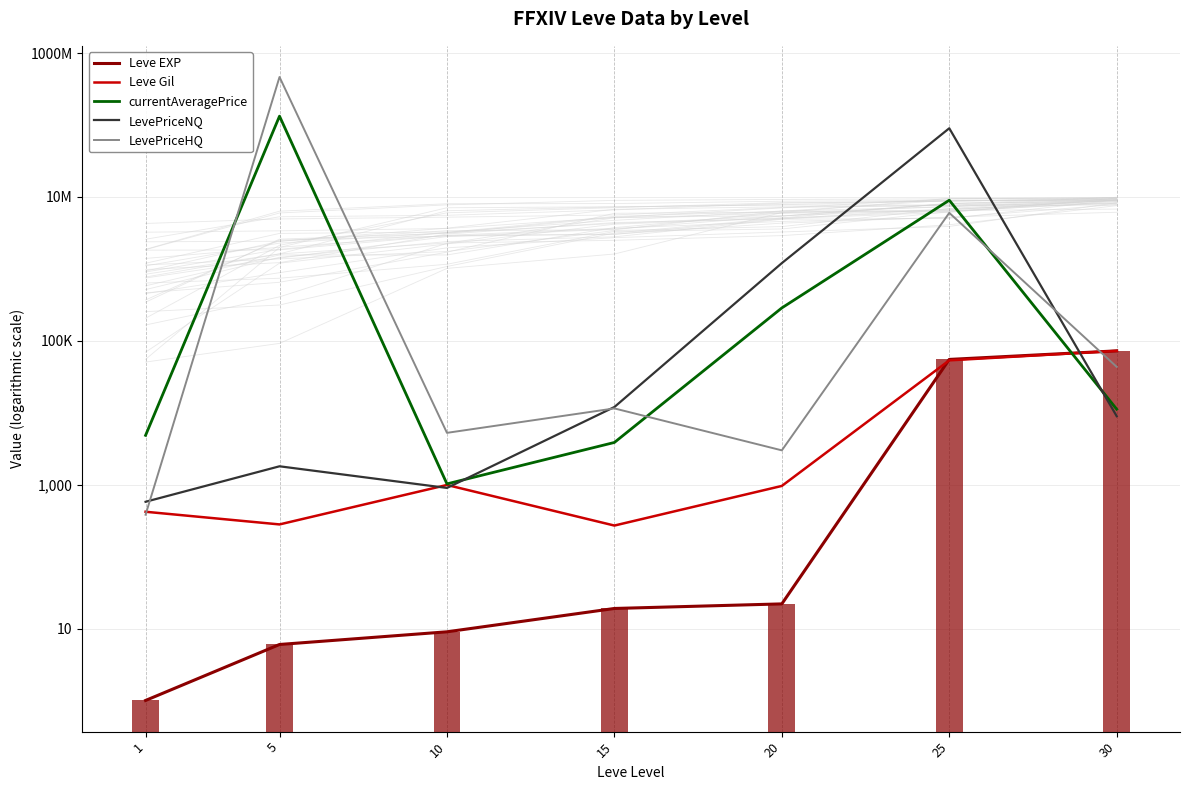

How many values in the LevePriceHQ series are below 11477?

3